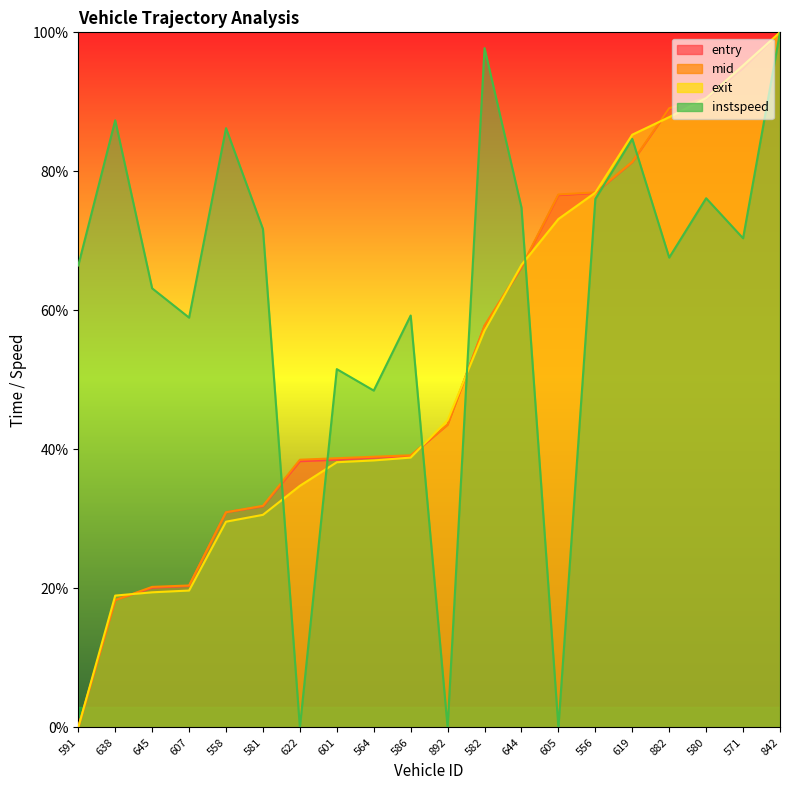

What position from the left is 581?

6